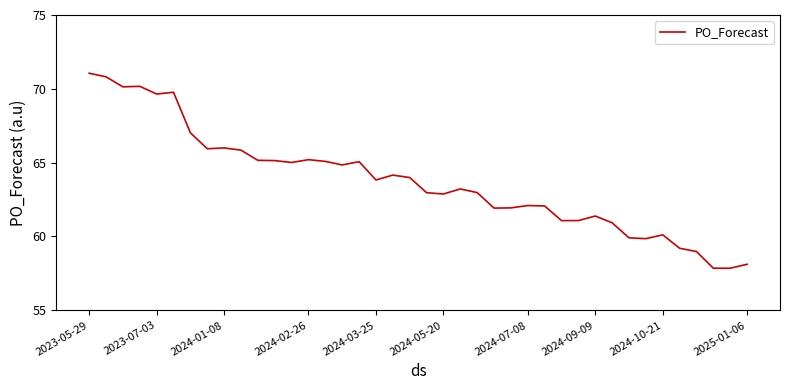

What is the minimum value shown in the chart?

57.8